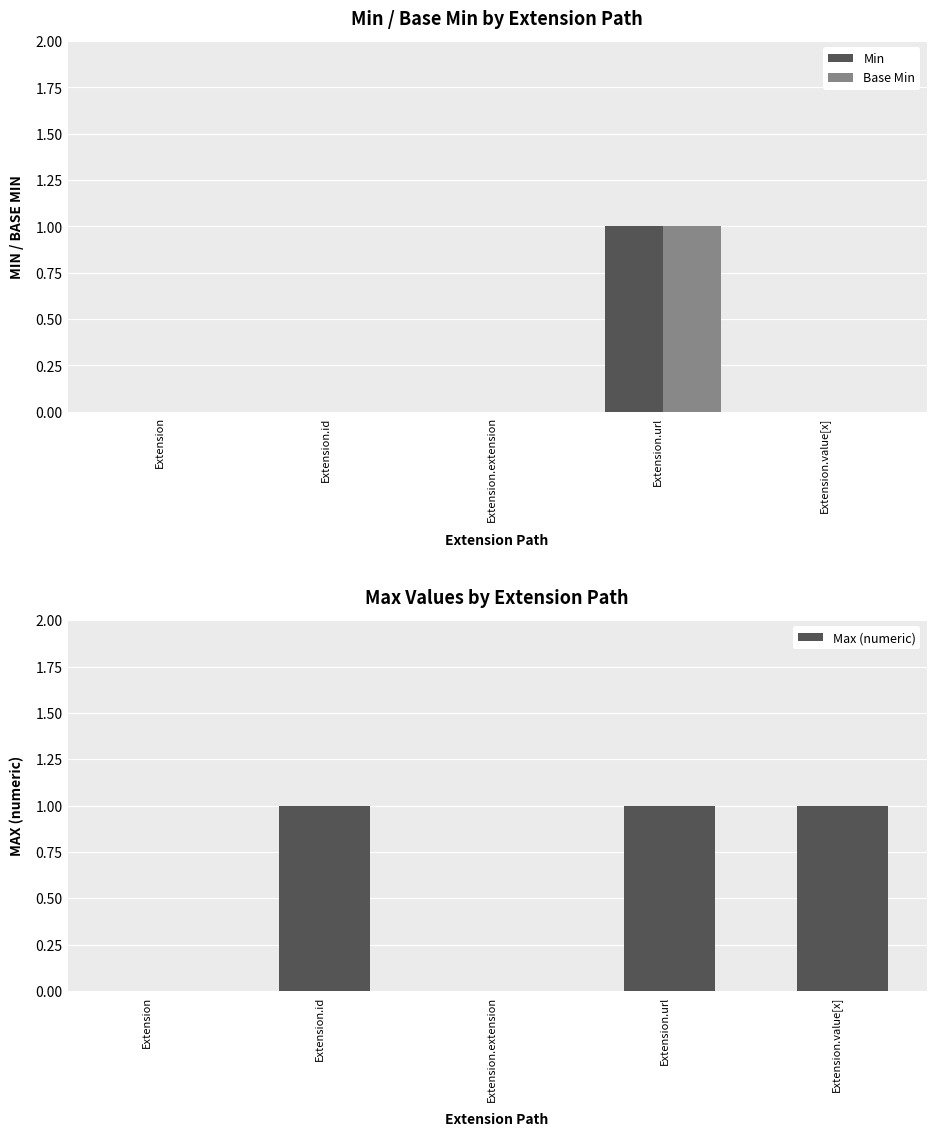

Rank the categories by Max (numeric) value from lowest to highest.

Extension, Extension.extension, Extension.id, Extension.url, Extension.value[x]